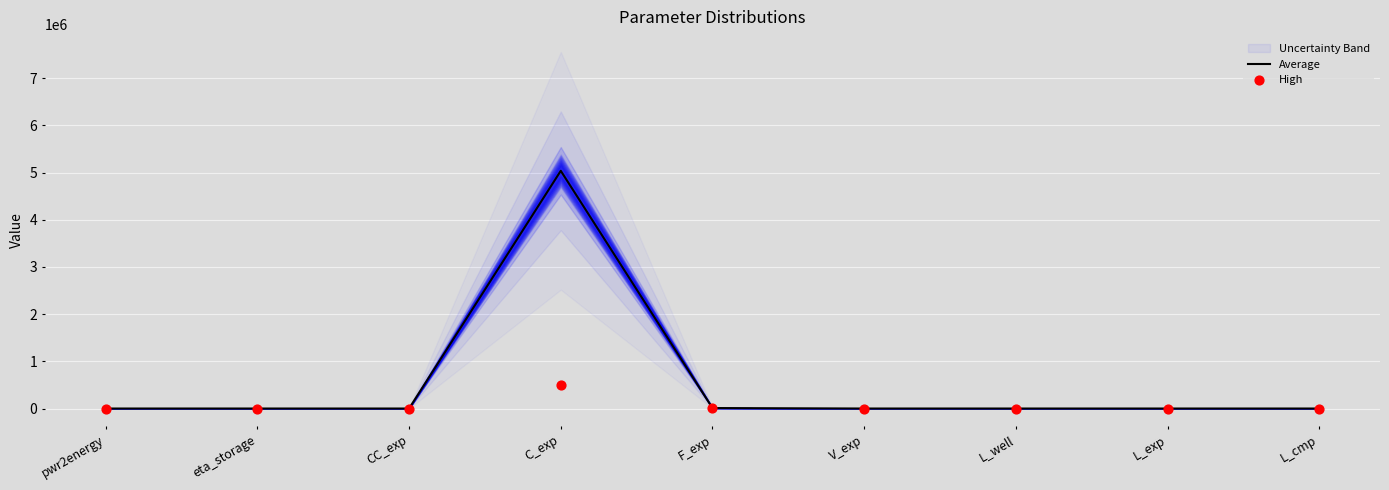

At which category is the sum across all series the highest?

C_exp